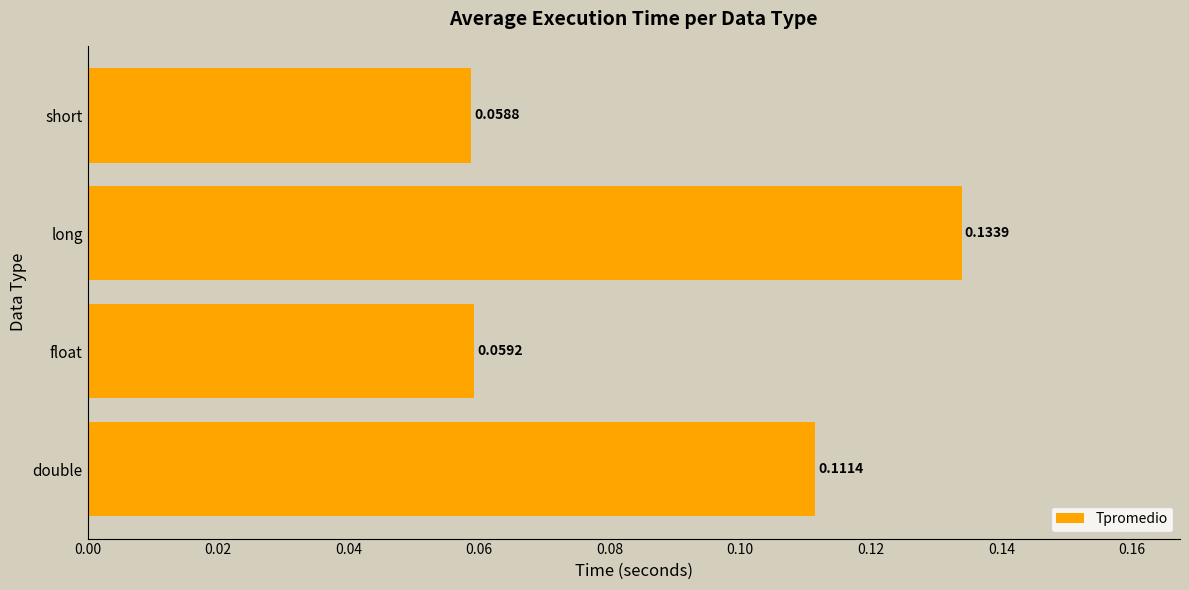

Rank the categories by value from highest to lowest.

long, double, float, short